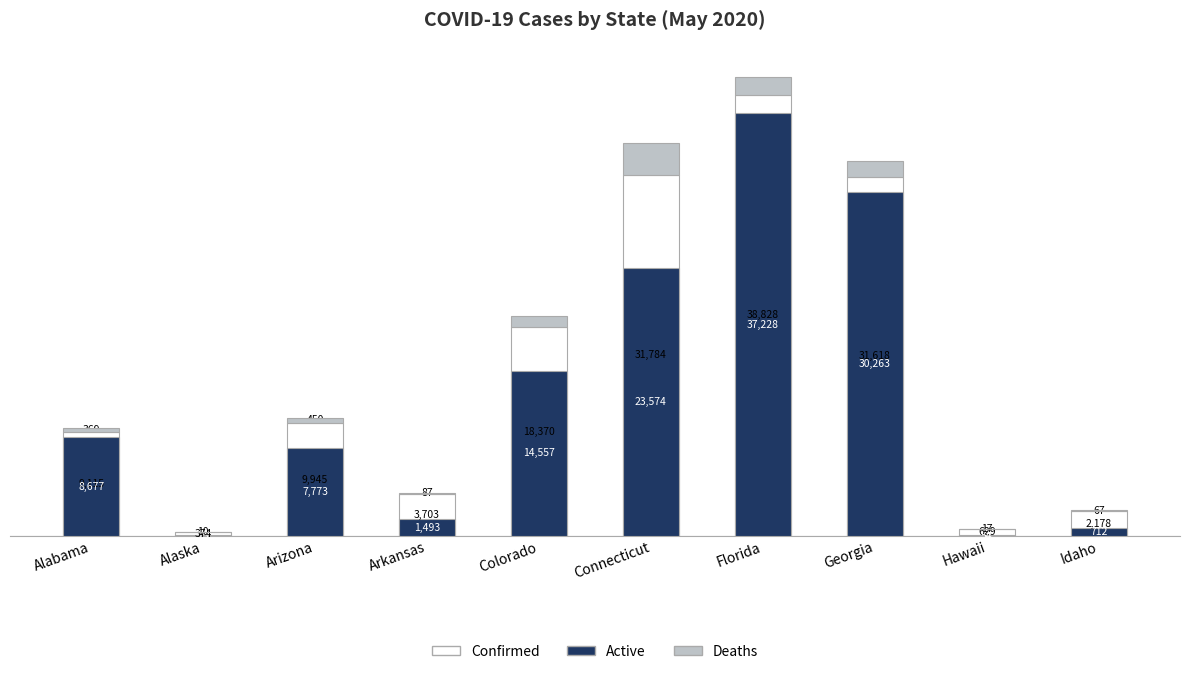

What is the minimum value for Deaths?

10